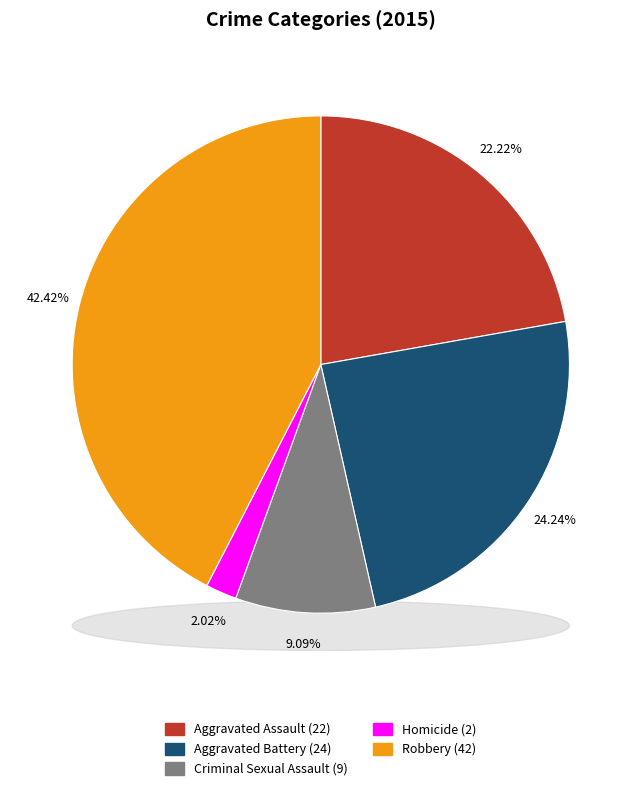

What percentage is the Aggravated Battery slice, to the nearest percent?

24%